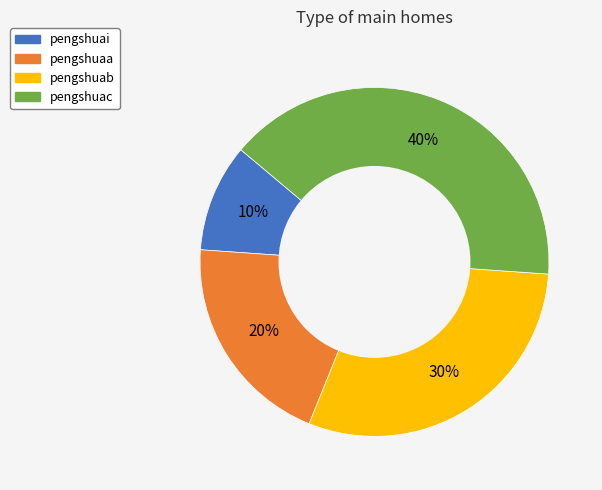

Rank the categories by value from lowest to highest.

pengshuai, pengshuaa, pengshuab, pengshuac